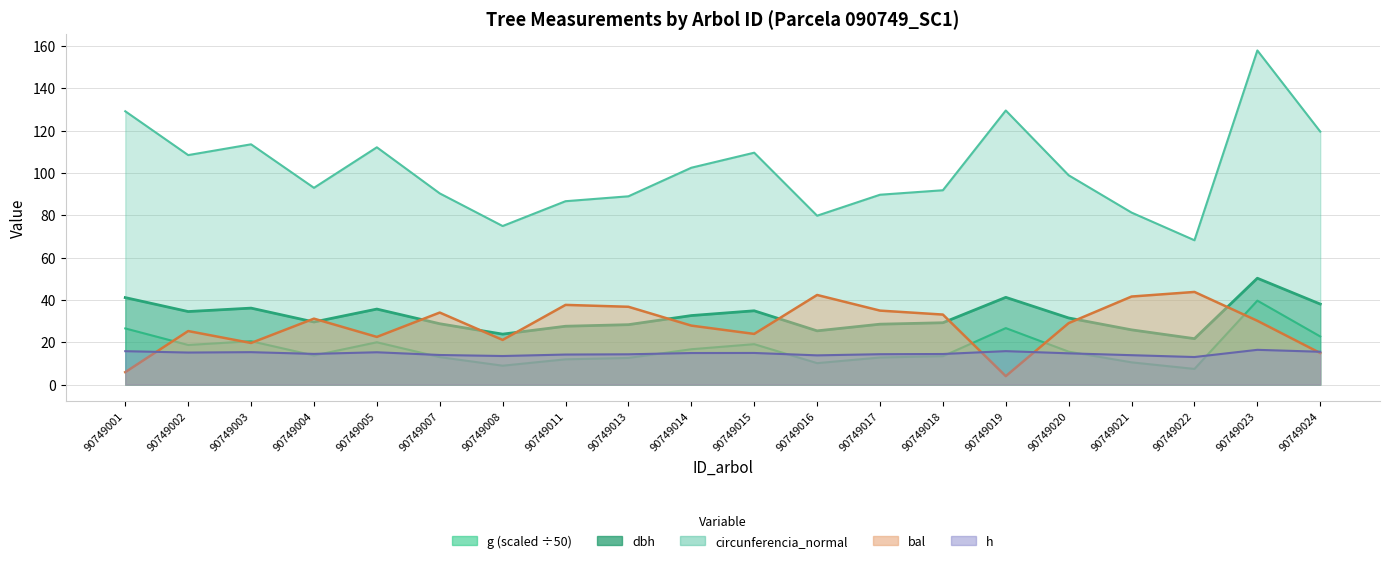

Is it true that bal equals 19.5 at 90749022?

False